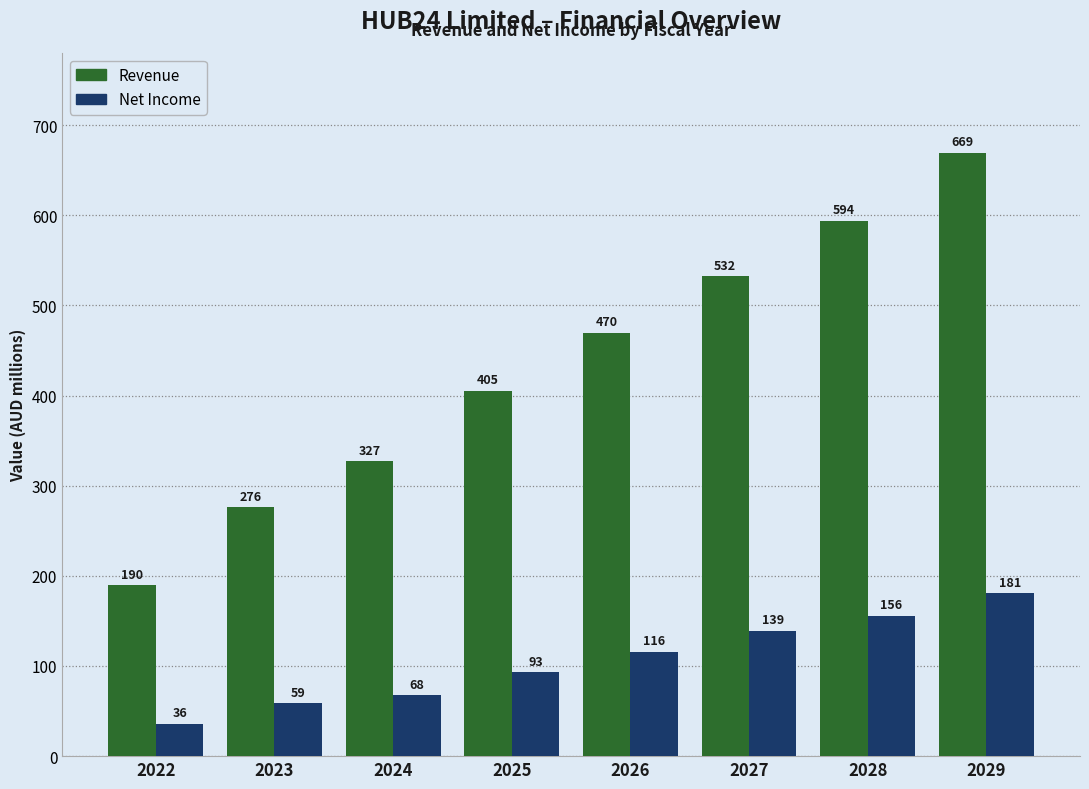

Which label corresponds to the largest value in the chart?

2029